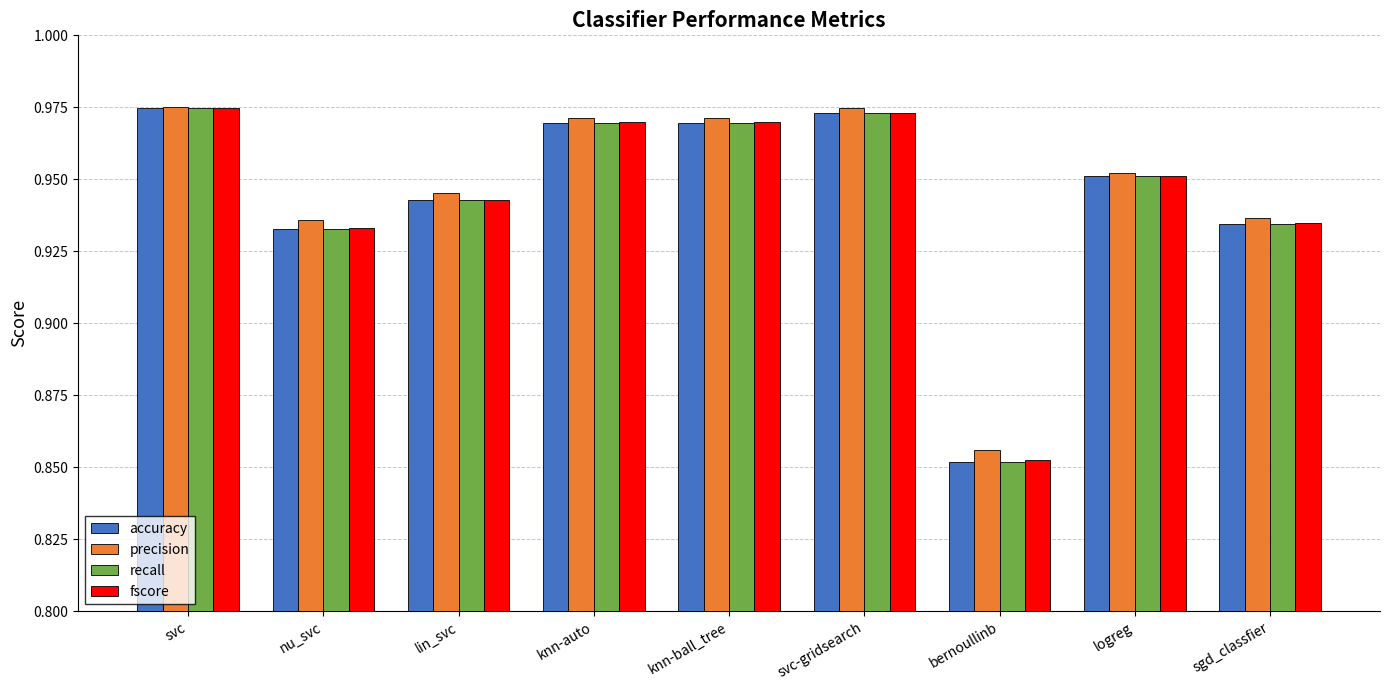

How many bars are there in each group?

4